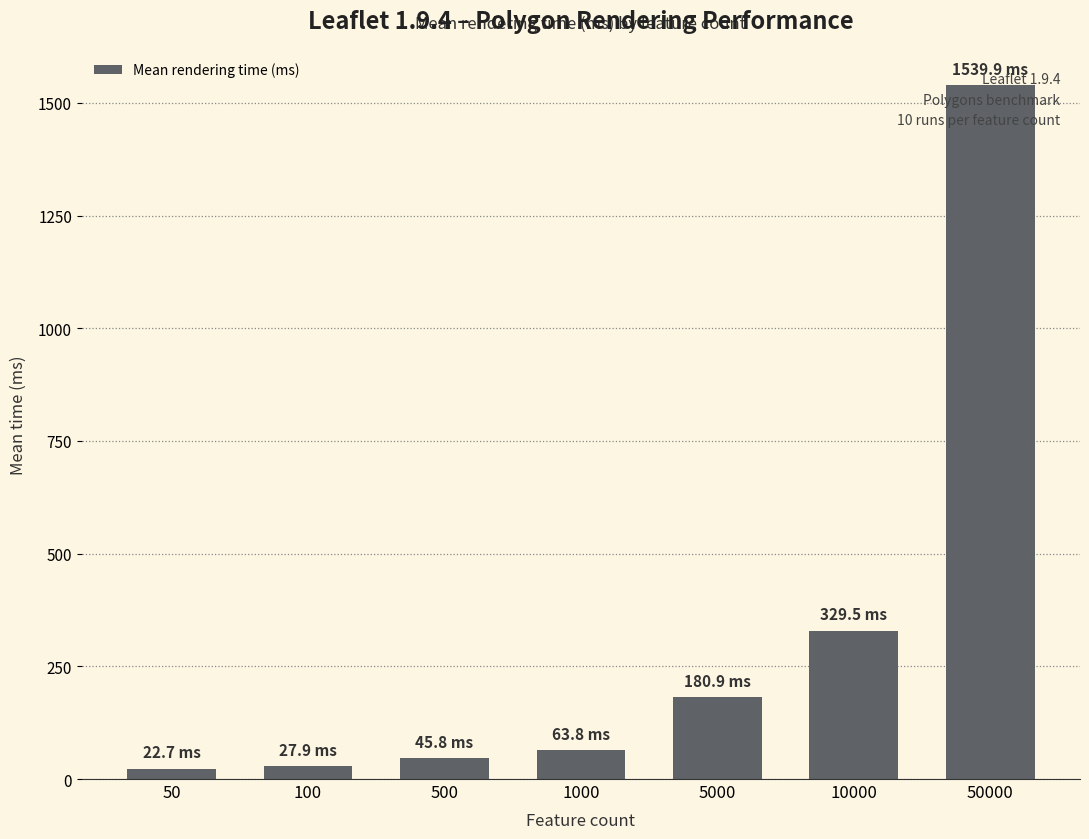

Where does the data first go above 63?

1000